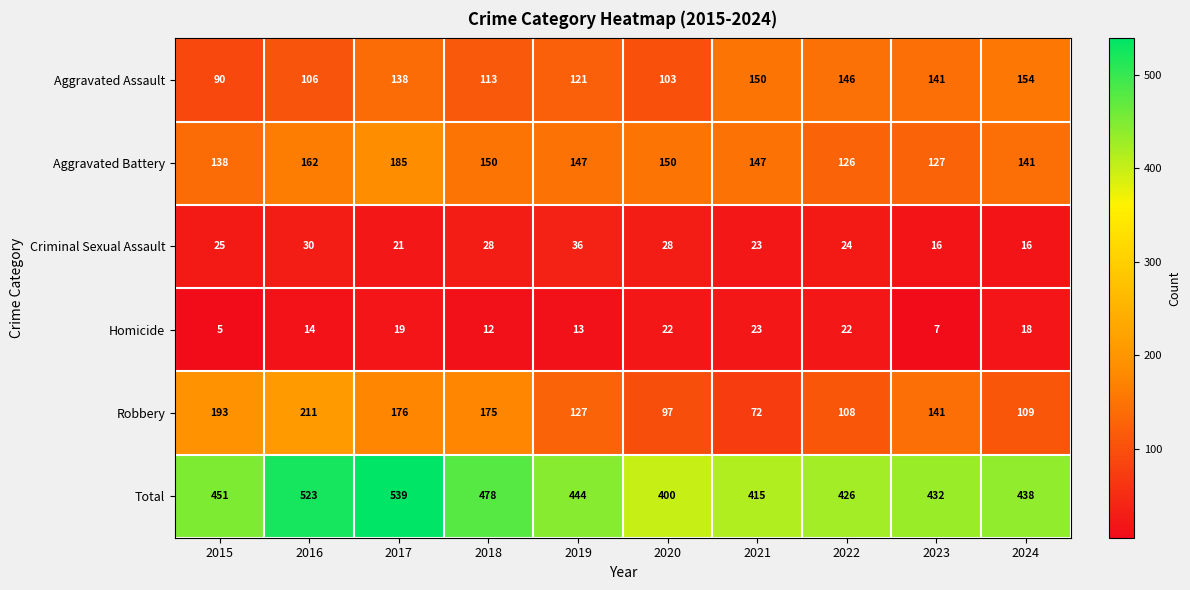

The Robbery series shows 271 at 2017. True or false?

False